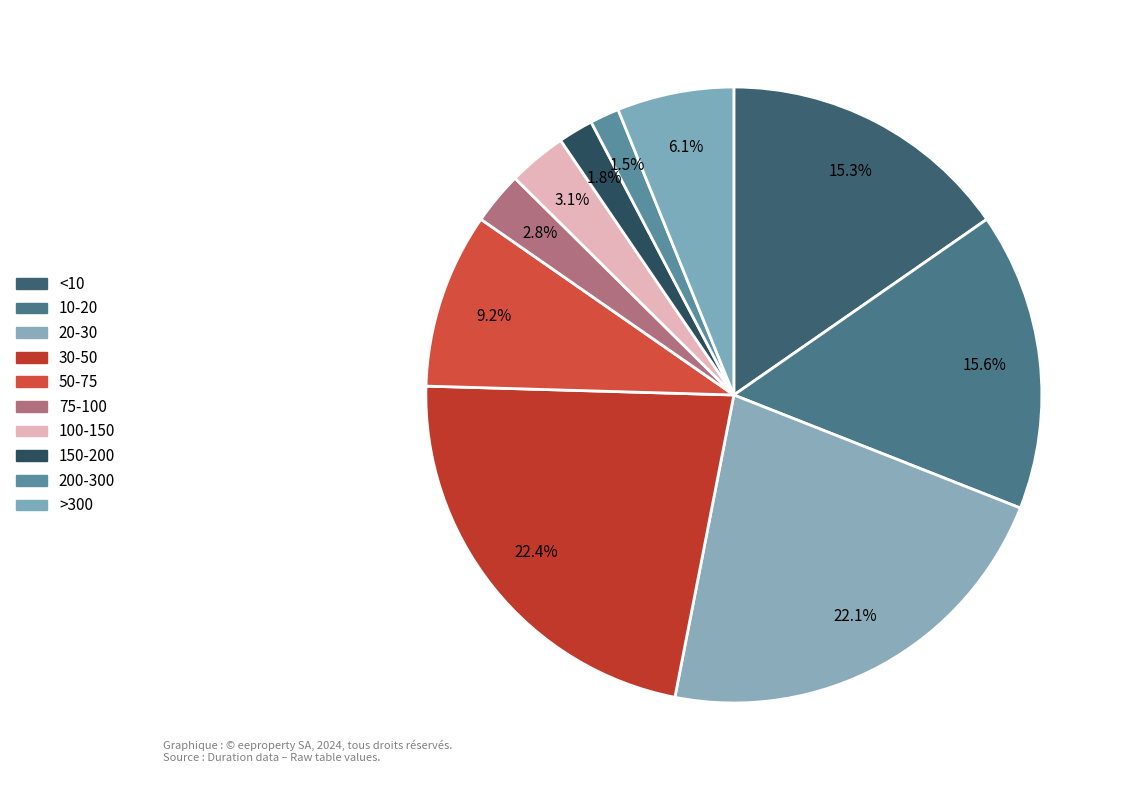

What is the smallest slice in the pie chart?

200-300